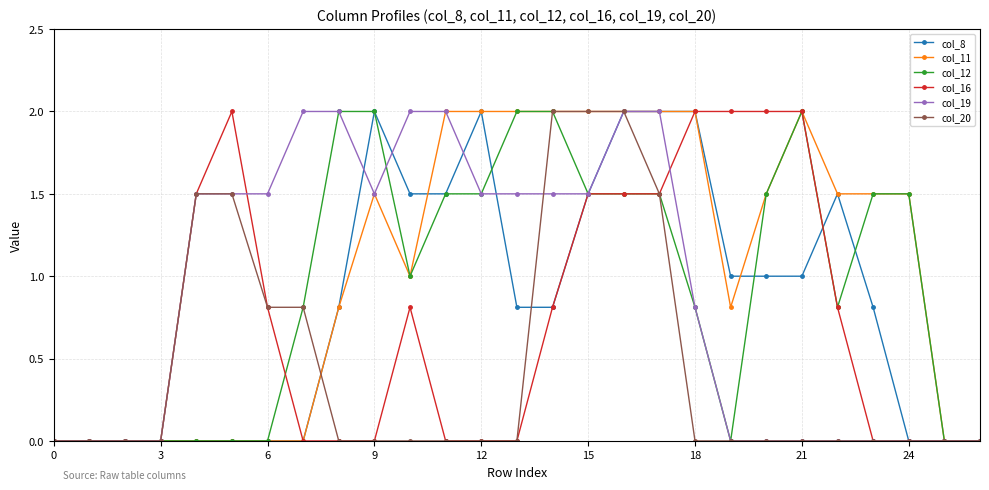

What is the value of the col_16 point at the 16th from the left?

1.5